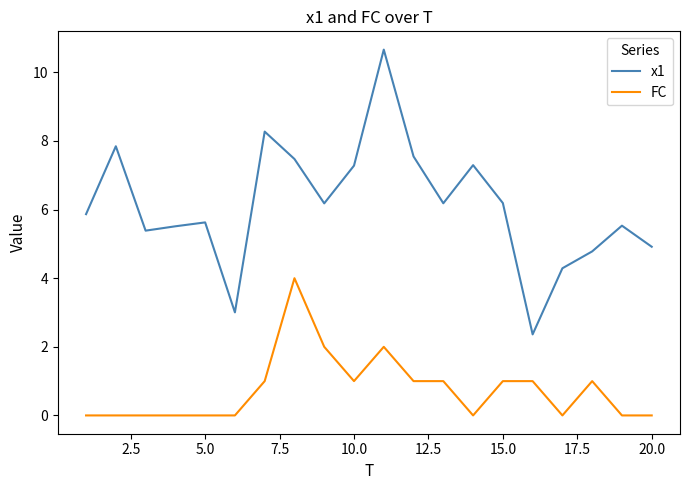

Which series has the largest range (max minus min)?

x1